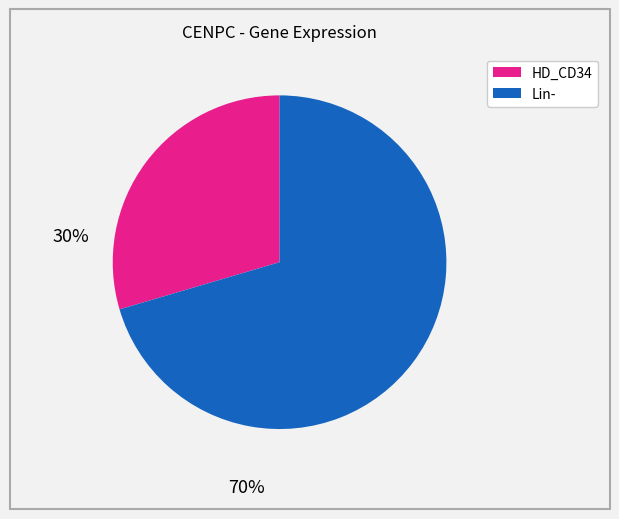

Is there any slice that represents more than half of the pie?

Yes